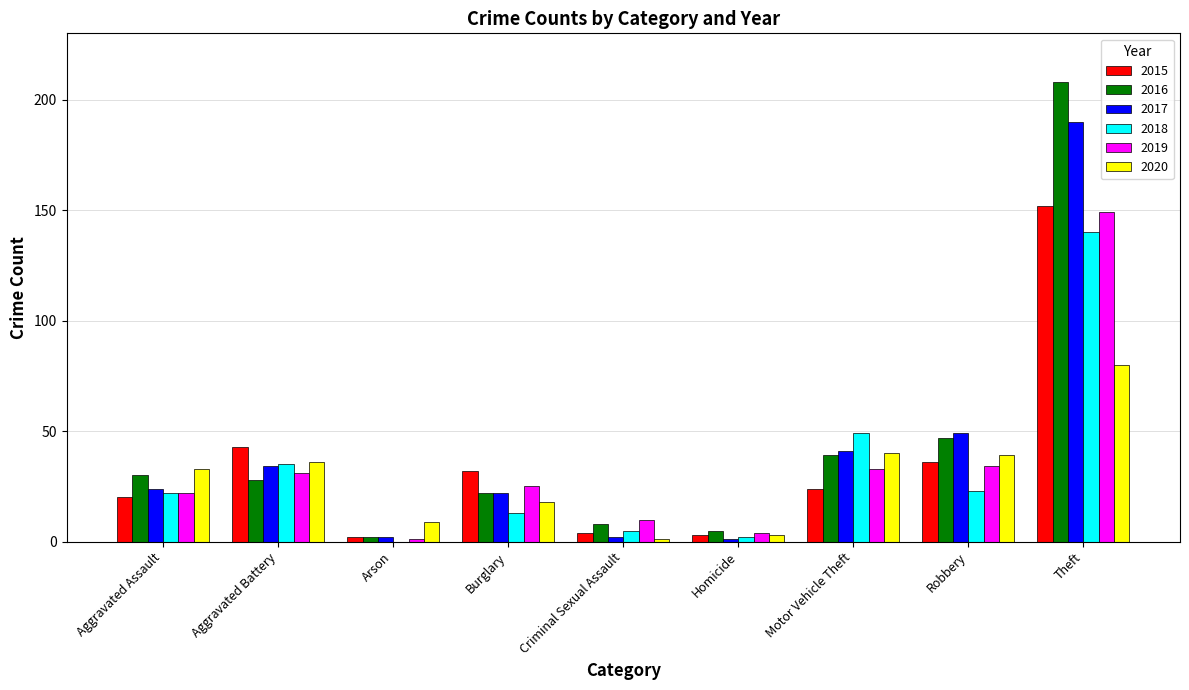

Reading left to right, extract all data points from this chart.

2015: Aggravated Assault=20	Aggravated Battery=43	Arson=2	Burglary=32	Criminal Sexual Assault=4	Homicide=3	Motor Vehicle Theft=24	Robbery=36	Theft=152
2016: Aggravated Assault=30	Aggravated Battery=28	Arson=2	Burglary=22	Criminal Sexual Assault=8	Homicide=5	Motor Vehicle Theft=39	Robbery=47	Theft=208
2017: Aggravated Assault=24	Aggravated Battery=34	Arson=2	Burglary=22	Criminal Sexual Assault=2	Homicide=1	Motor Vehicle Theft=41	Robbery=49	Theft=190
2018: Aggravated Assault=22	Aggravated Battery=35	Arson=0	Burglary=13	Criminal Sexual Assault=5	Homicide=2	Motor Vehicle Theft=49	Robbery=23	Theft=140
2019: Aggravated Assault=22	Aggravated Battery=31	Arson=1	Burglary=25	Criminal Sexual Assault=10	Homicide=4	Motor Vehicle Theft=33	Robbery=34	Theft=149
2020: Aggravated Assault=33	Aggravated Battery=36	Arson=9	Burglary=18	Criminal Sexual Assault=1	Homicide=3	Motor Vehicle Theft=40	Robbery=39	Theft=80